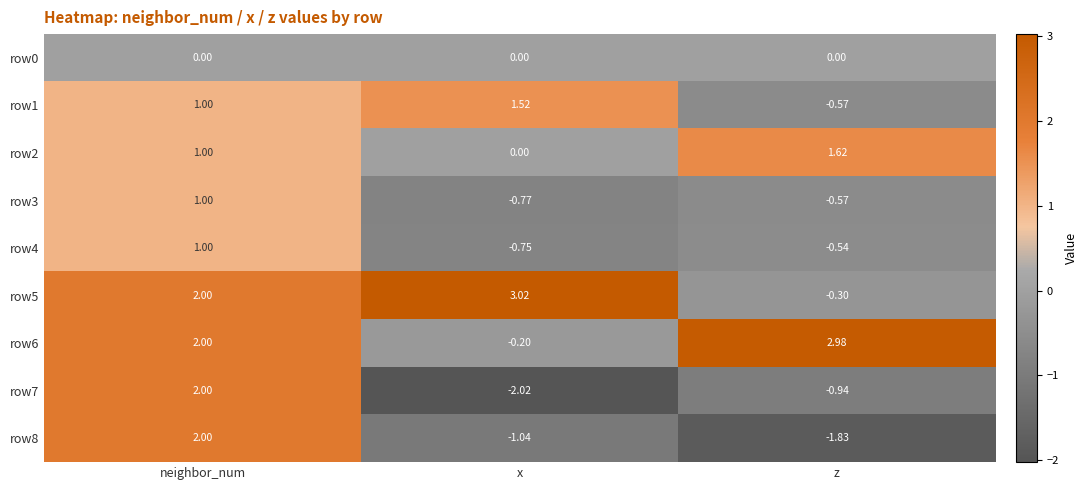

How many data points in row4 are above 0?

1